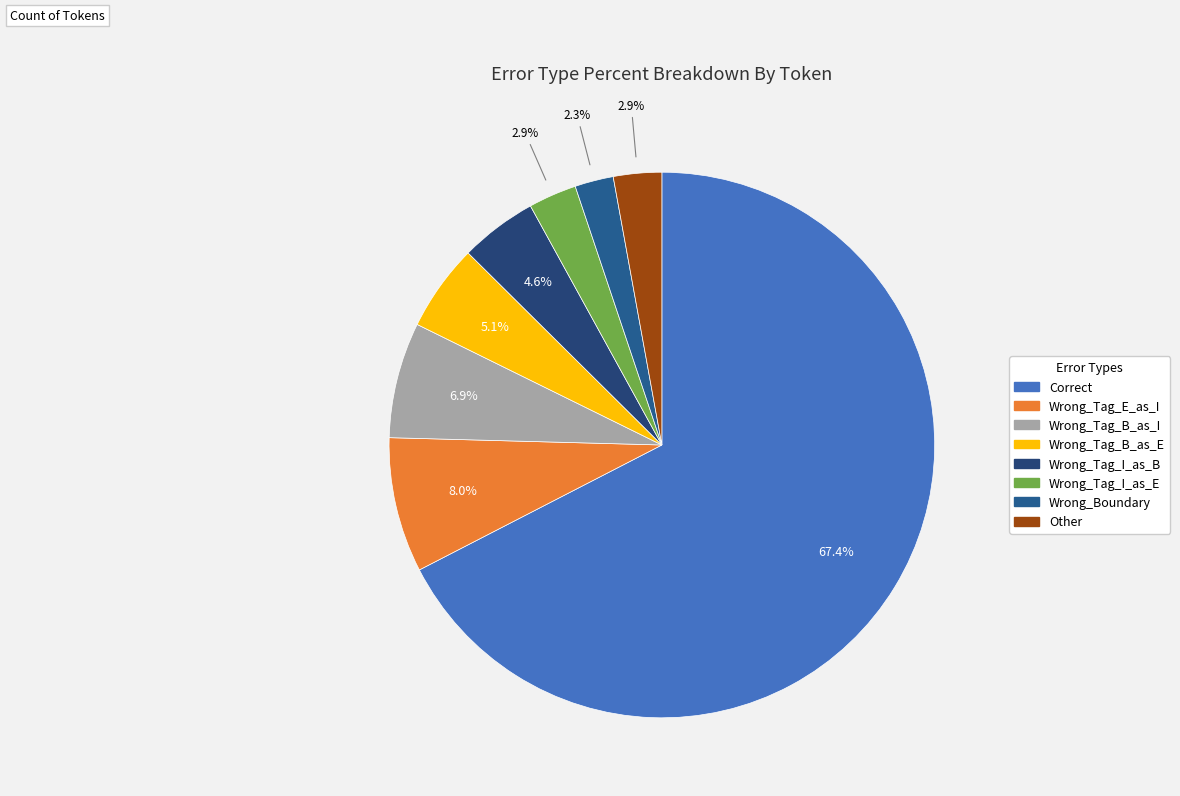

What percentage do Wrong_Boundary and Wrong_Tag_I_as_E together represent?

5.1%